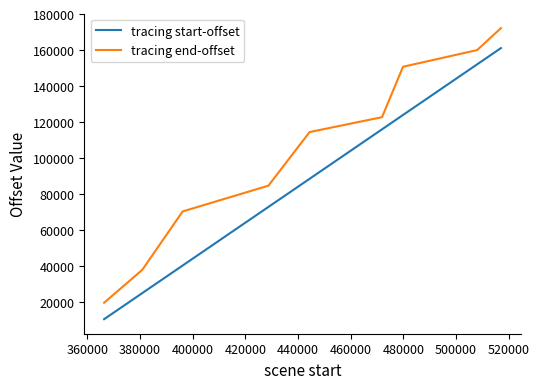

What is the difference between the maximum and minimum values in the tracing start-offset series?

150646